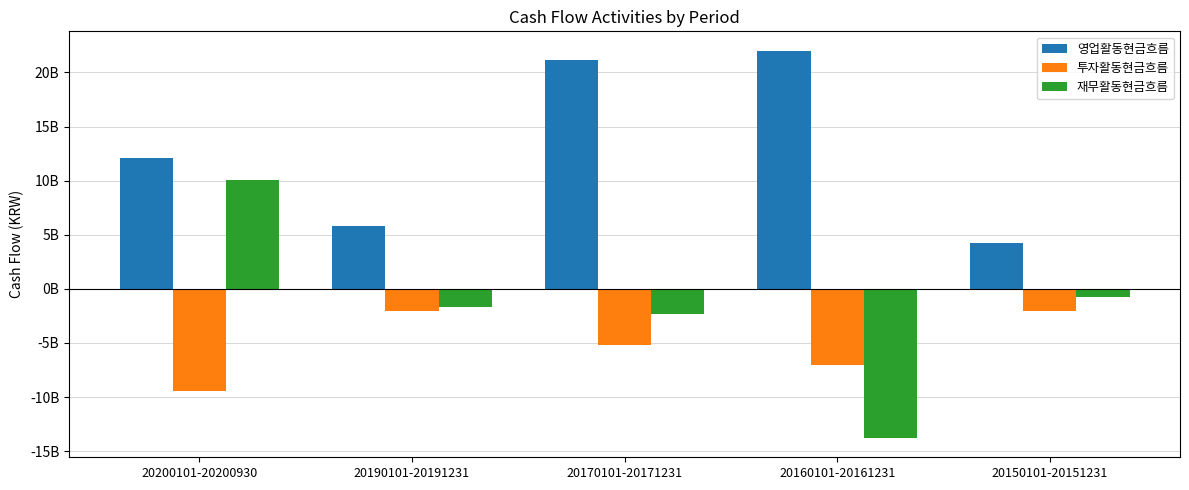

What are all the series names shown in the legend?

영업활동현금흐름, 투자활동현금흐름, 재무활동현금흐름